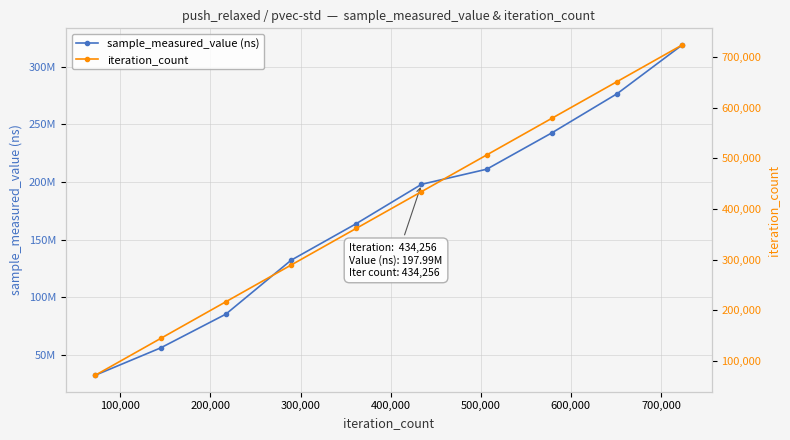

What is the minimum value shown in the chart?

72376